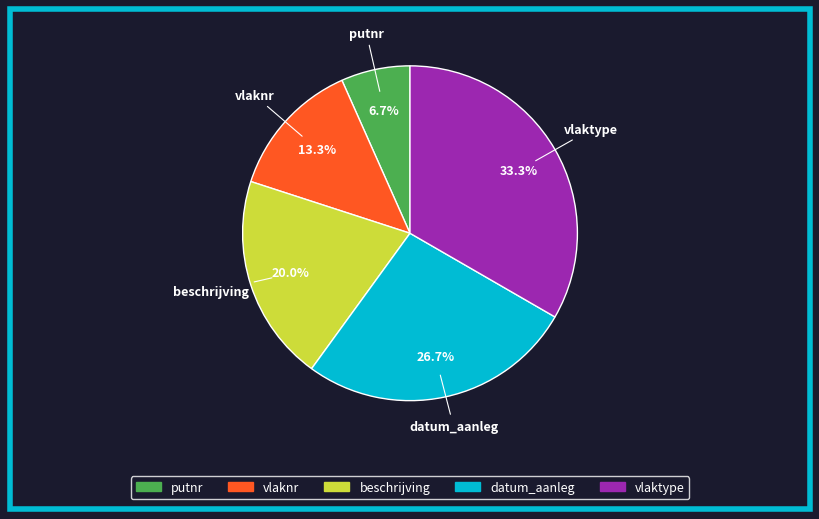

Which slice is the largest?

vlaktype